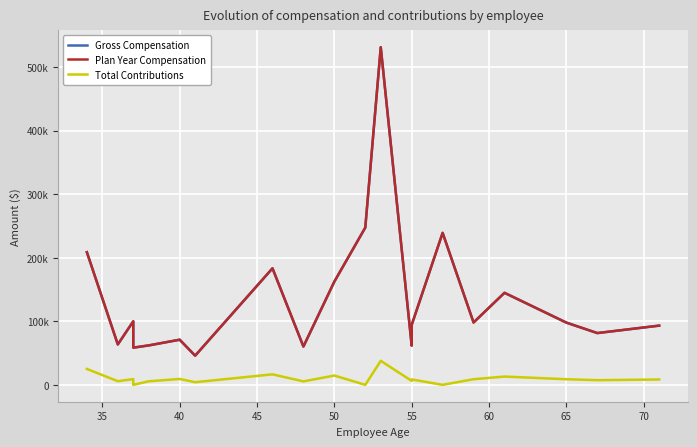

What is the difference between the second highest and minimum values in the Plan Year Compensation series?

201577.3